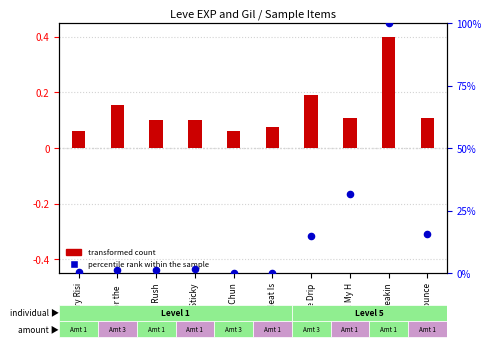

What is the total value across all series at Days of Chun?

0.1